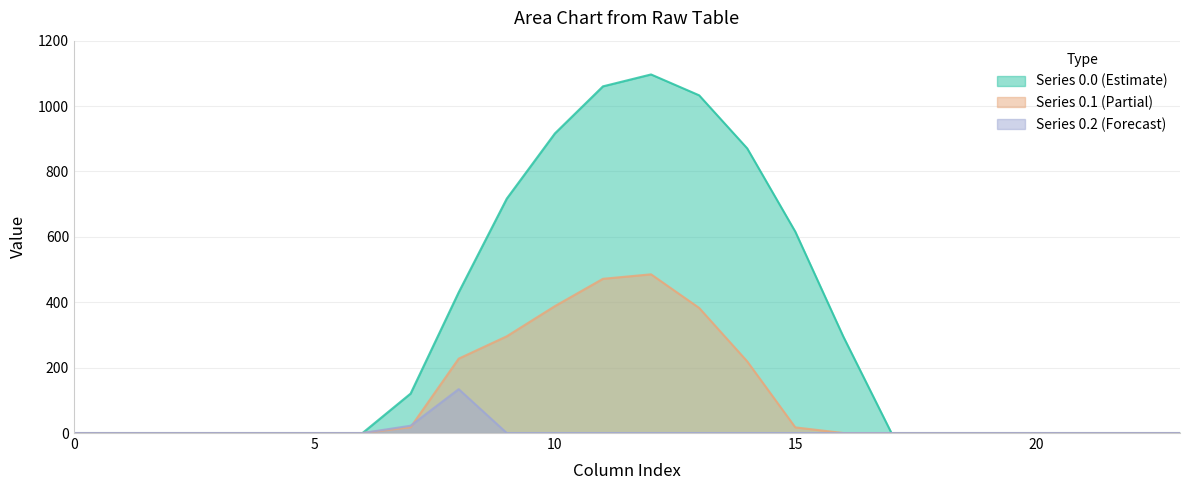

Reading left to right, what are all the values shown in this chart?

row_0: 0=0.0	1=0.0	2=0.0	3=0.0	4=0.0	5=0.0	6=0.0	7=120.6	8=430.3	9=716.9	10=916.2	11=1060.3	12=1096.7	13=1032.9	14=870.6	15=615.9	16=294.5	17=0.0	18=0.0	19=0.0	20=0.0	21=0.0	22=0.0	23=0.0
row_1: 0=0.0	1=0.0	2=0.0	3=0.0	4=0.0	5=0.0	6=0.0	7=17.7	8=227.5	9=295.9	10=388.1	11=471.7	12=485.4	13=382.7	14=219.2	15=17.3	16=0.0	17=0.0	18=0.0	19=0.0	20=0.0	21=0.0	22=0.0	23=0.0
row_2: 0=0.0	1=0.0	2=0.0	3=0.0	4=0.0	5=0.0	6=0.0	7=22.3	8=134.2	9=0.0	10=0.0	11=0.0	12=0.0	13=0.0	14=0.0	15=0.0	16=0.0	17=0.0	18=0.0	19=0.0	20=0.0	21=0.0	22=0.0	23=0.0